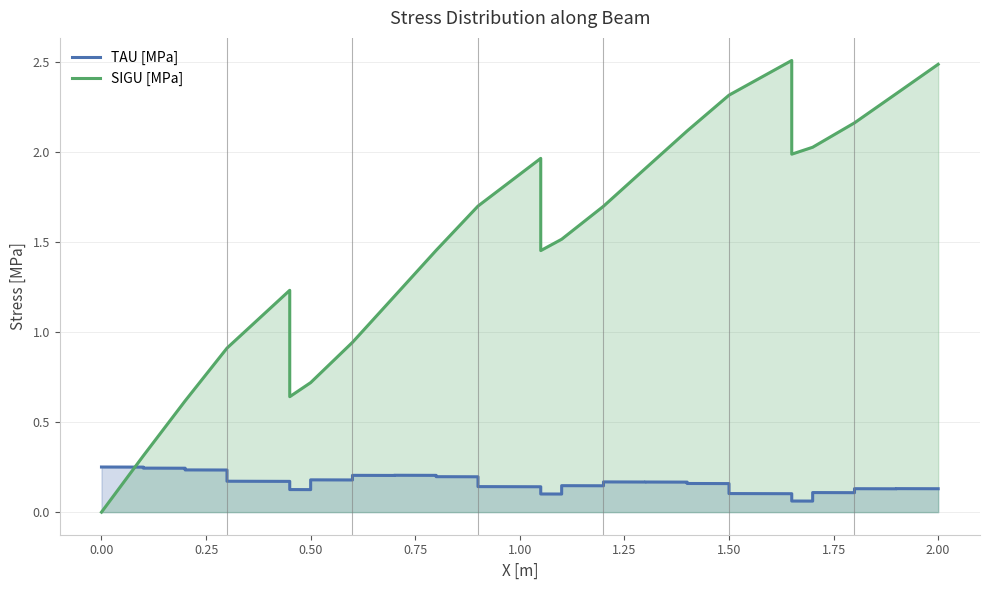

Which series has the largest range (max minus min)?

SIGU [MPa]